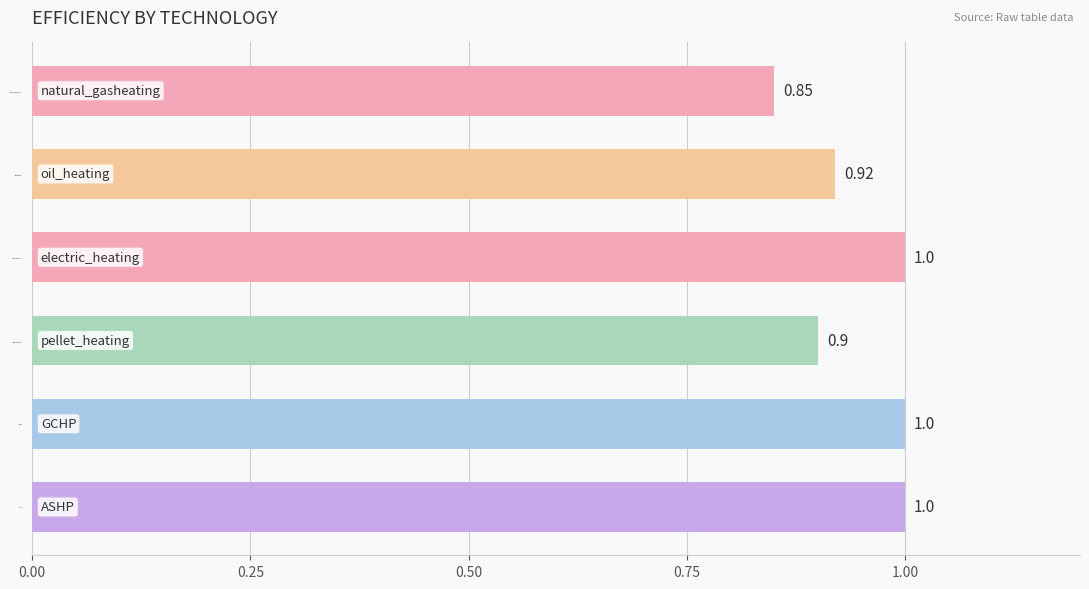

How many bars are there in total?

6